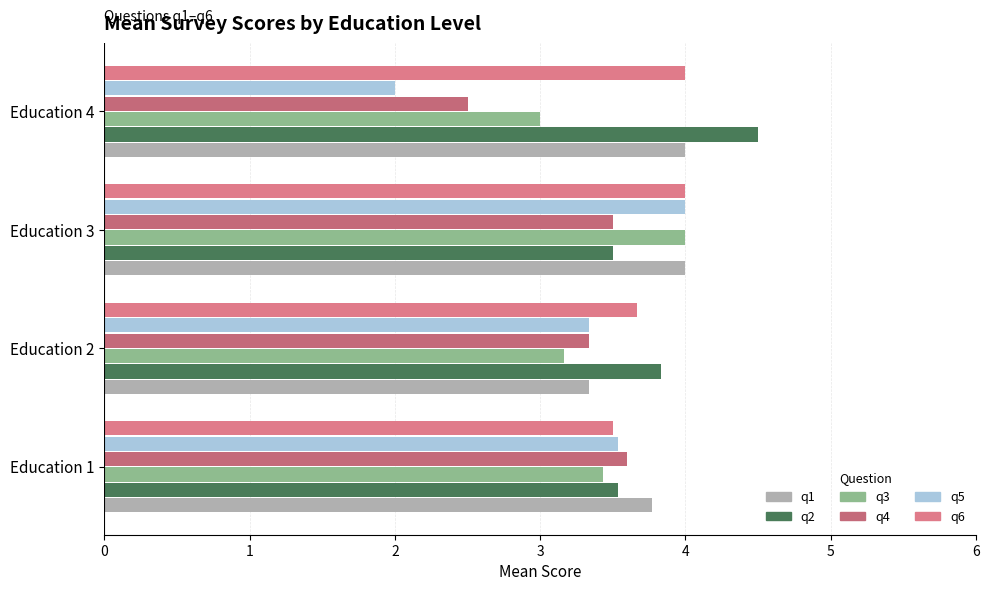

What is the difference between the maximum and minimum values in the q4 series?

1.1